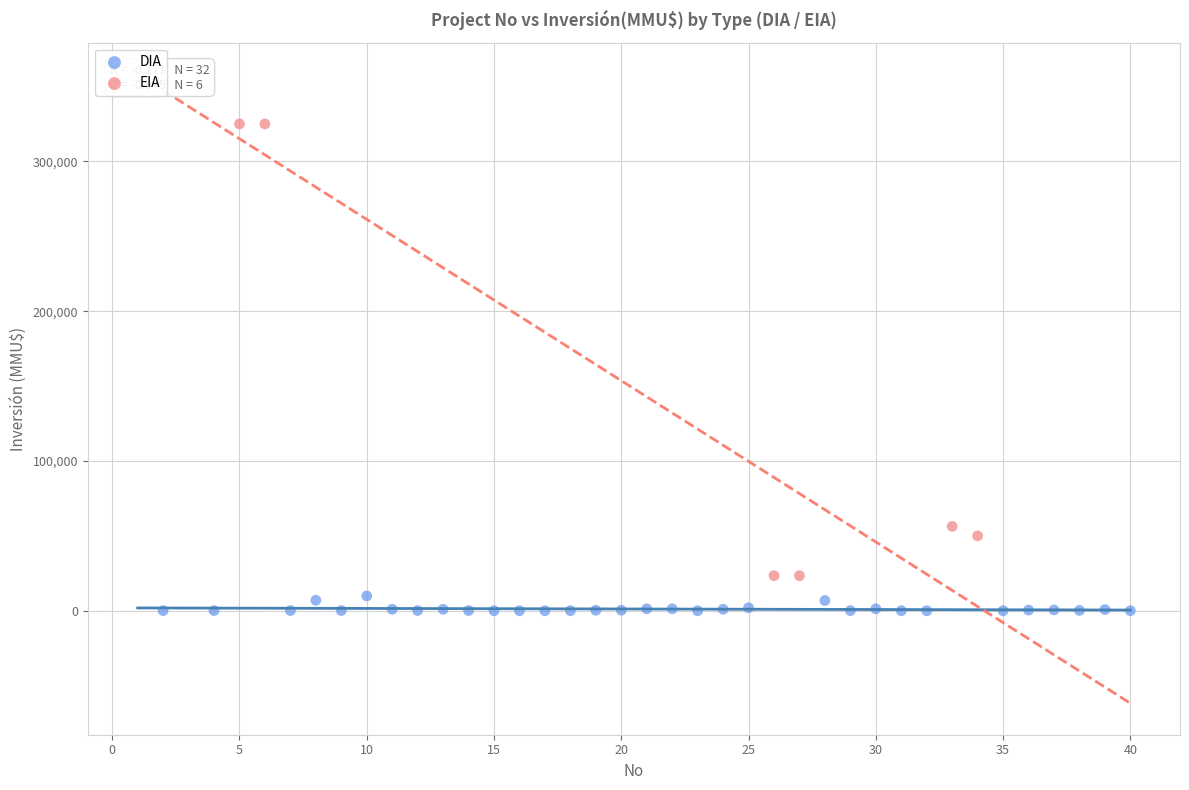

Which series has the widest spread of Y values?

EIA